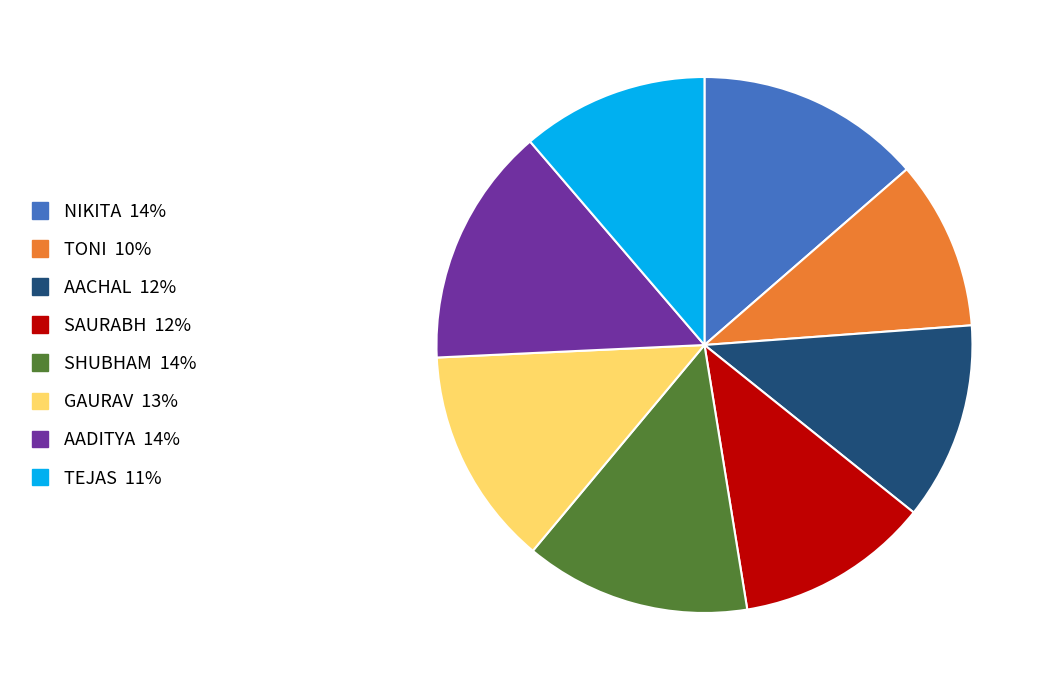

Which slice is the smallest?

TONI